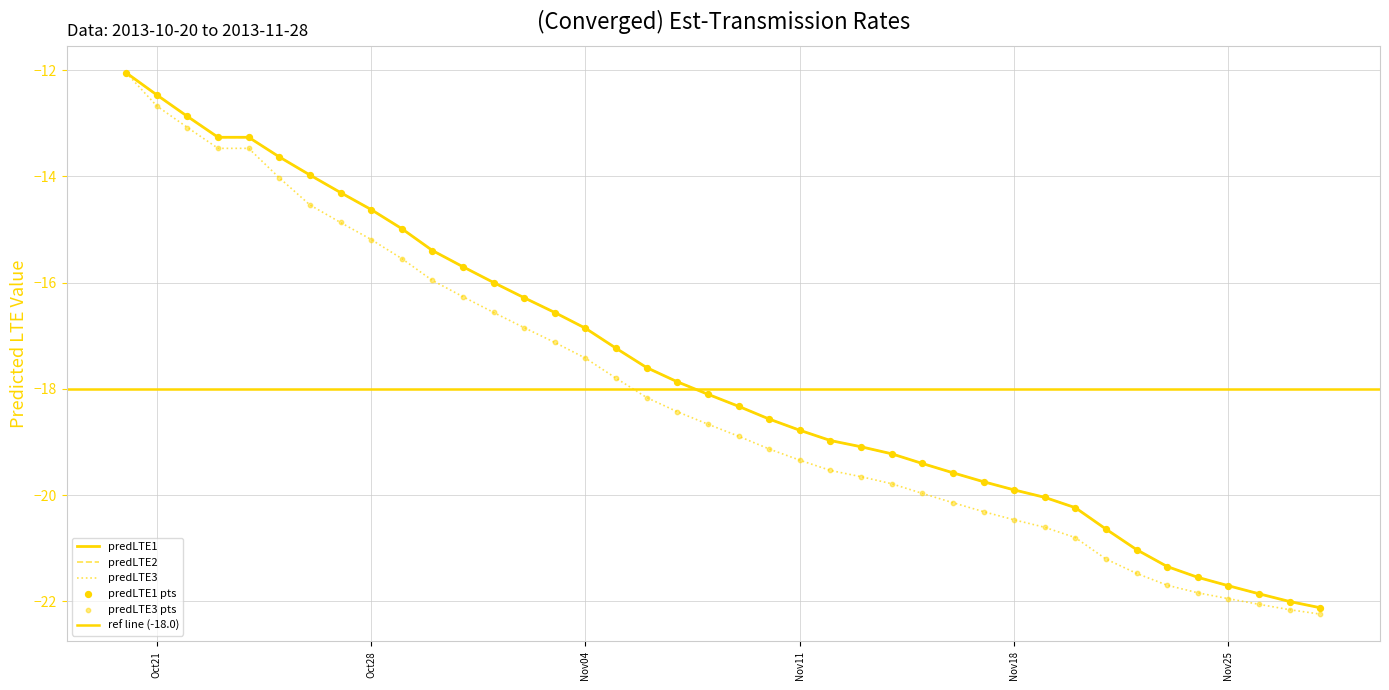

Which series has the widest spread of Y values?

predLTE3